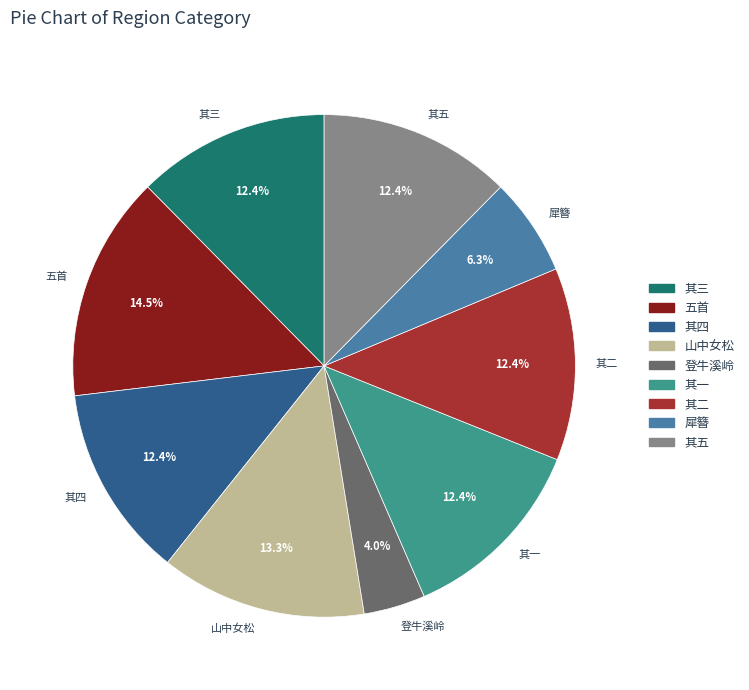

Is there any slice that represents more than half of the pie?

No